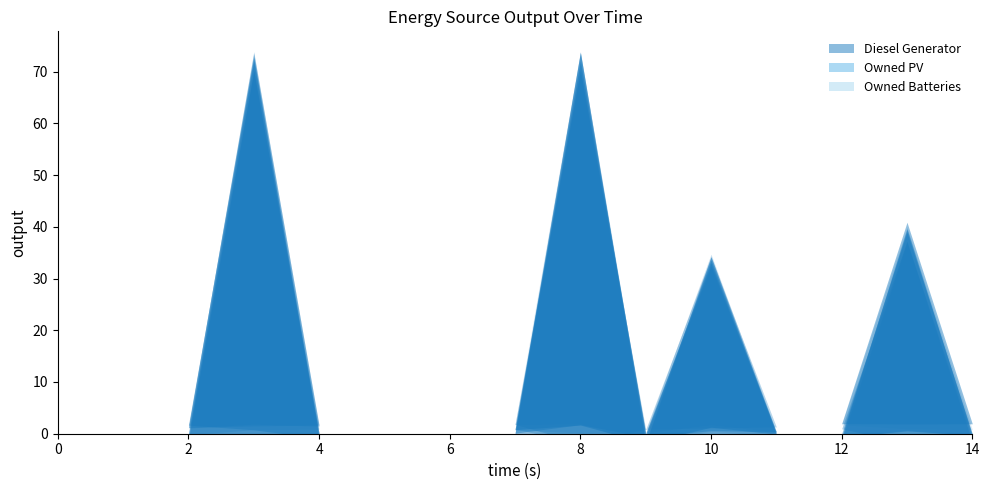

What are all the series names shown in the legend?

Diesel Generator, Owned PV, Owned Batteries